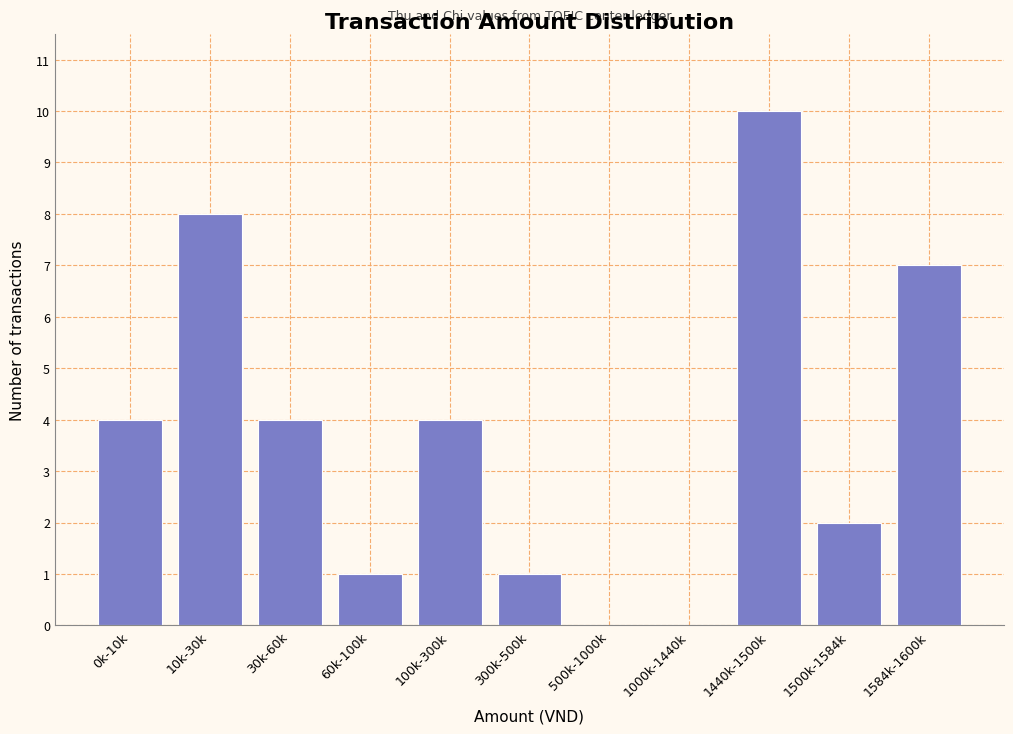

Reading right to left, extract all data points from this chart.

1584k-1600k=7	1500k-1584k=2	1440k-1500k=10	1000k-1440k=0	500k-1000k=0	300k-500k=1	100k-300k=4	60k-100k=1	30k-60k=4	10k-30k=8	0k-10k=4